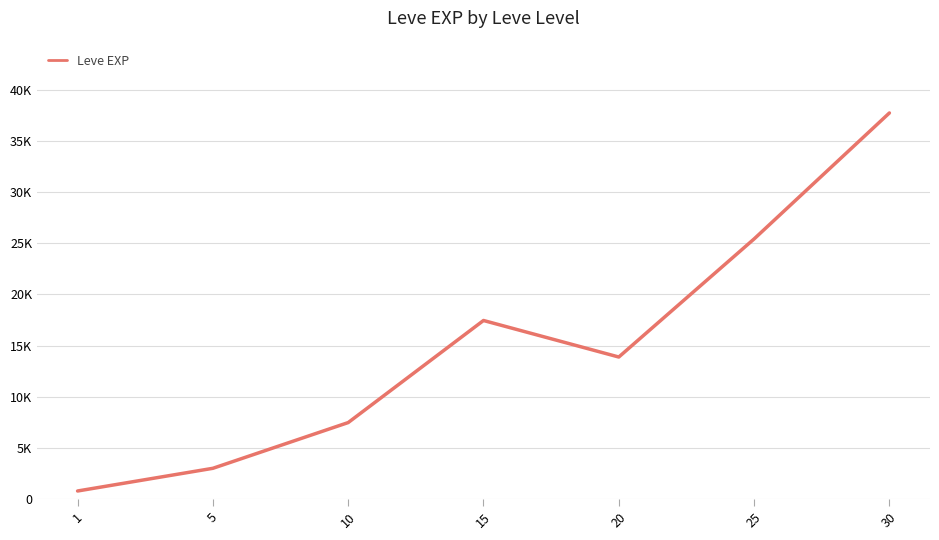

What is the value of the 7th point from the left?

37715.0